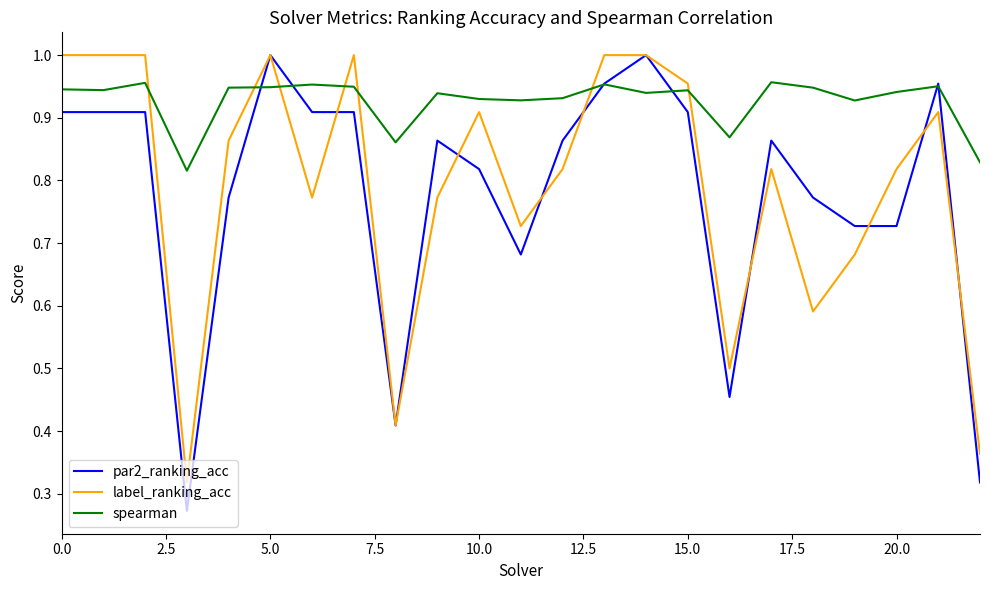

Which series ends up on top after the final intersection of spearman and label_ranking_acc?

spearman